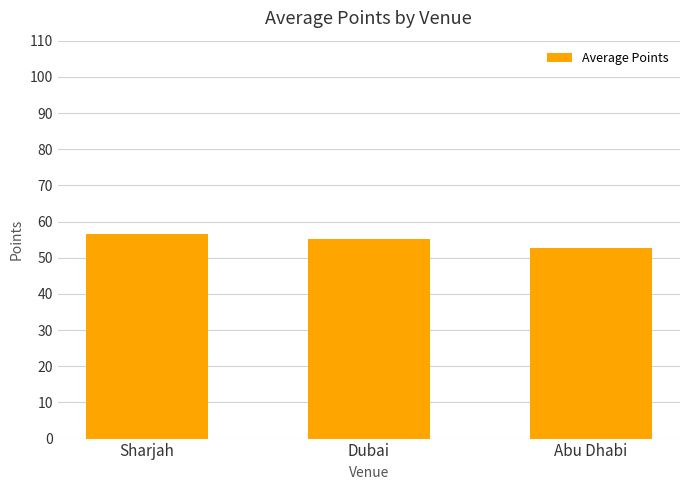

How many values are below 55?

1